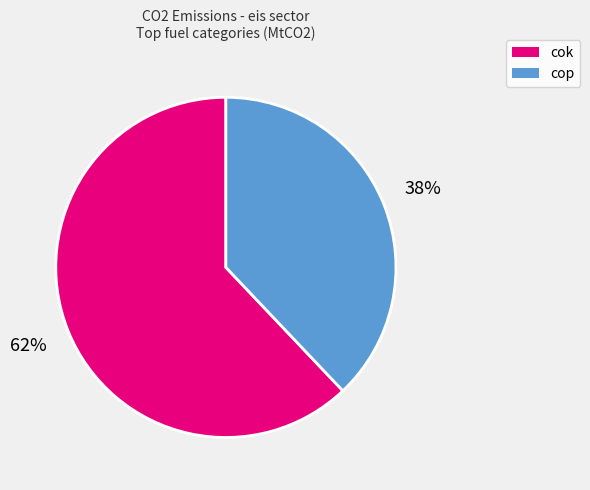

Count the number of slices in the pie.

2